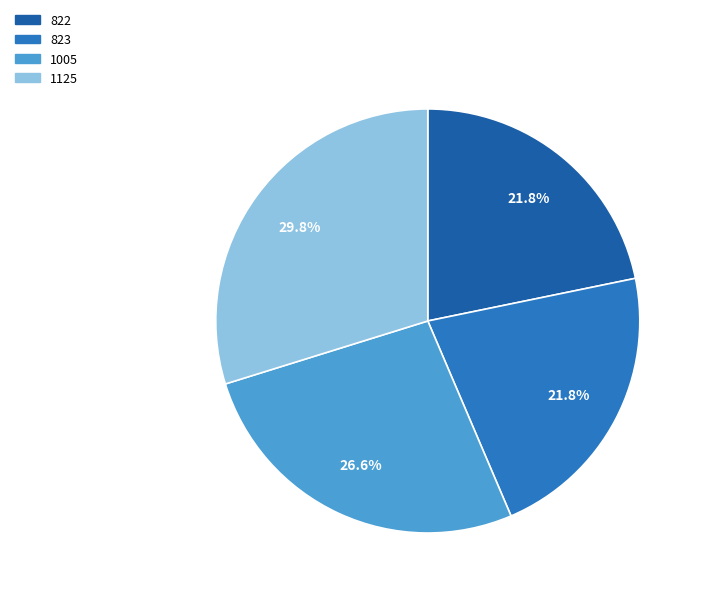

Count the number of slices in the pie.

4